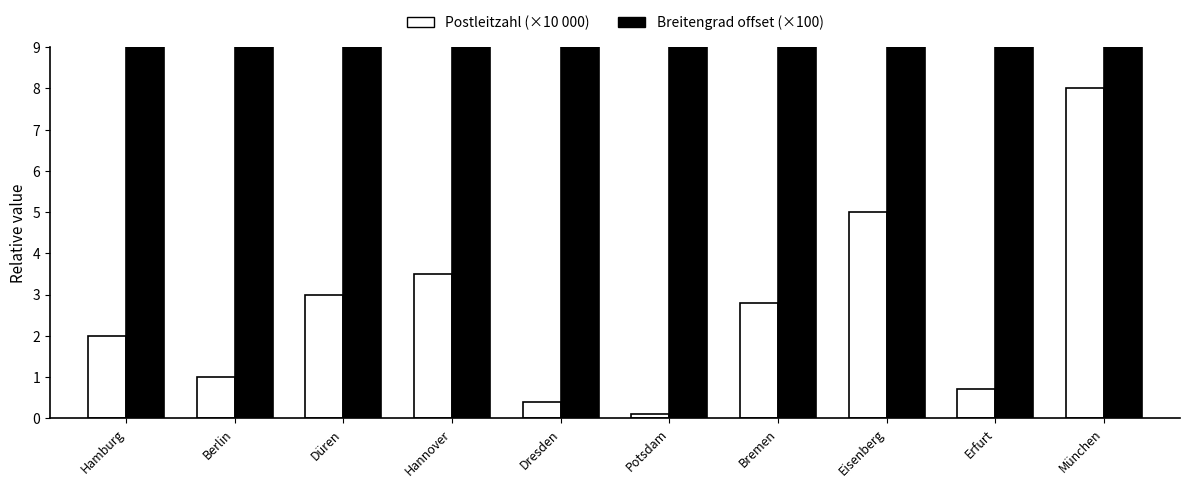

True or false: Postleitzahl (×10 000) has a value of 0.7 at Dresden.

False